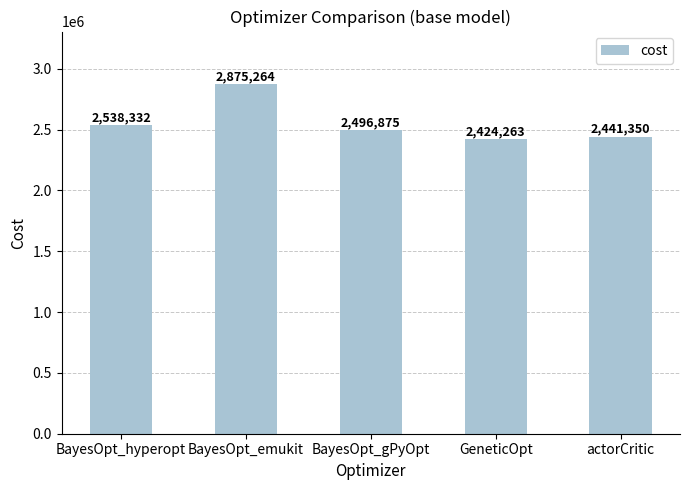

Between actorCritic and BayesOpt_gPyOpt, which is larger?

BayesOpt_gPyOpt